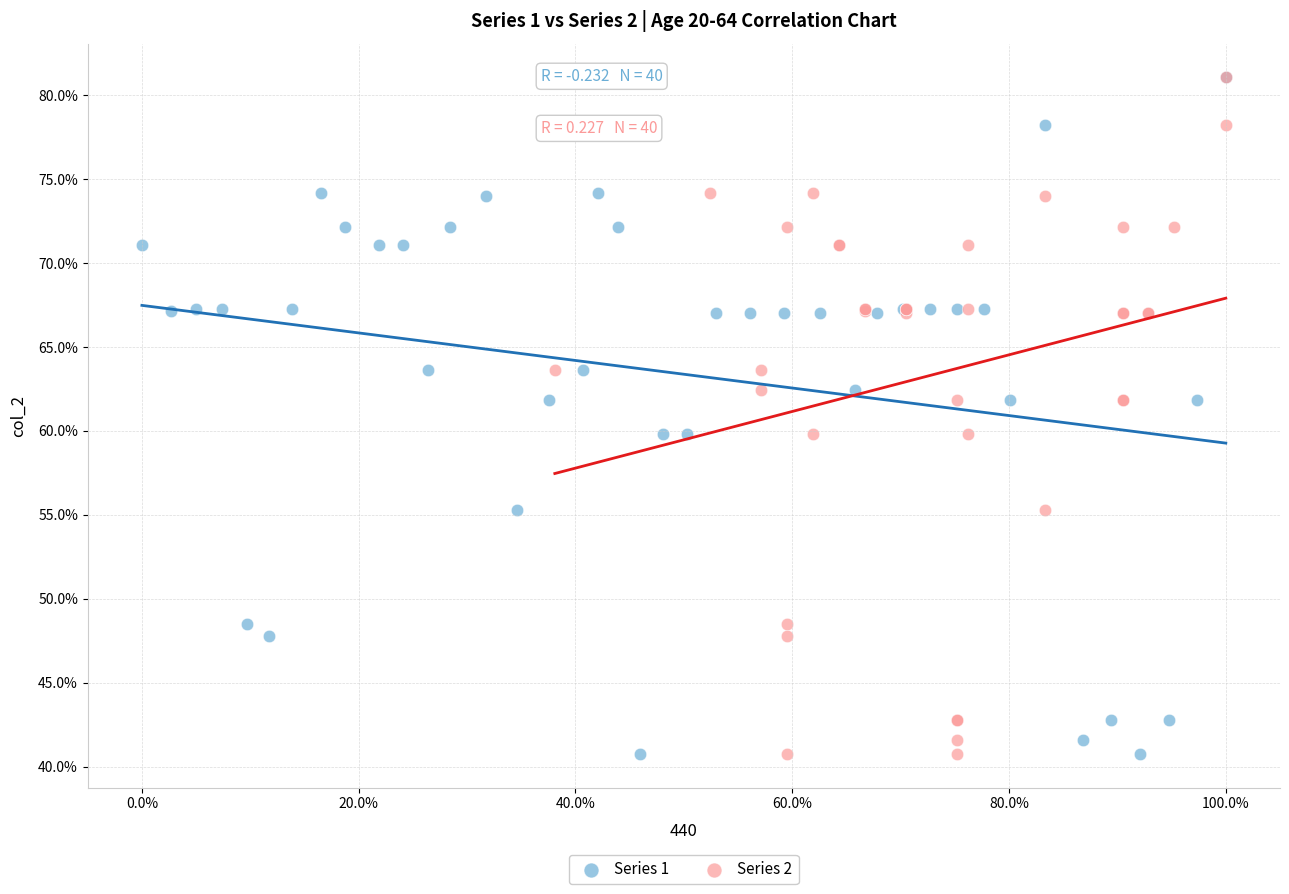

What are all the series names shown in the legend?

Series 1, Series 2